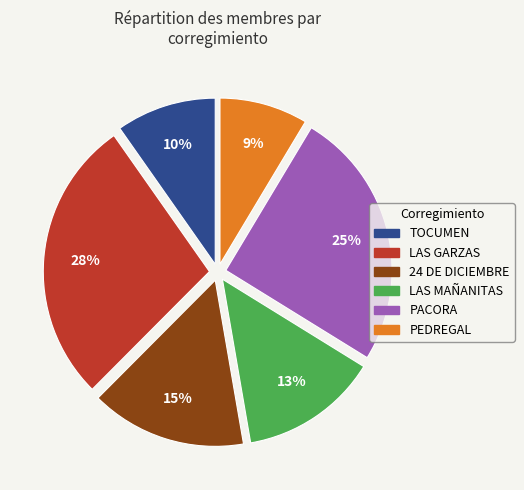

To the nearest percent, what percentage of the pie is PEDREGAL?

9%